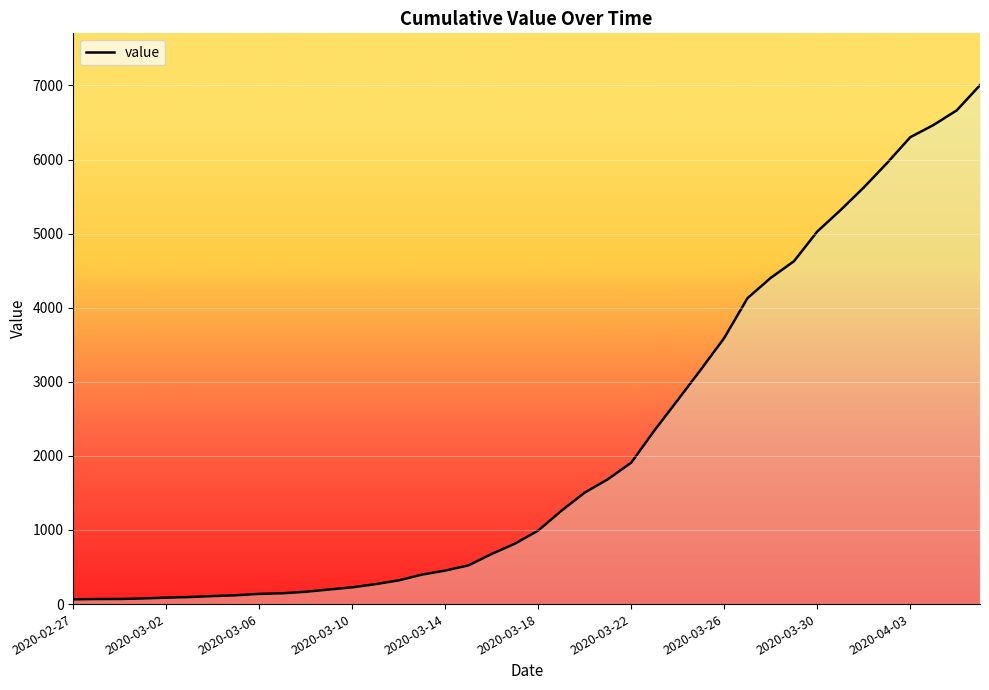

How many values are below 993?

20